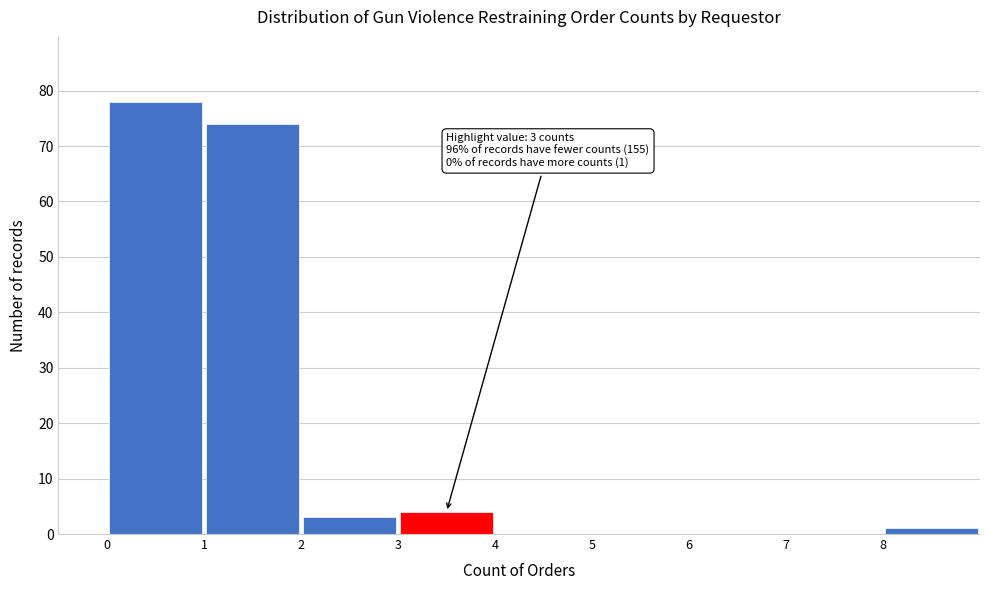

Over which range of the x-axis is the bar tallest?

0 to 1